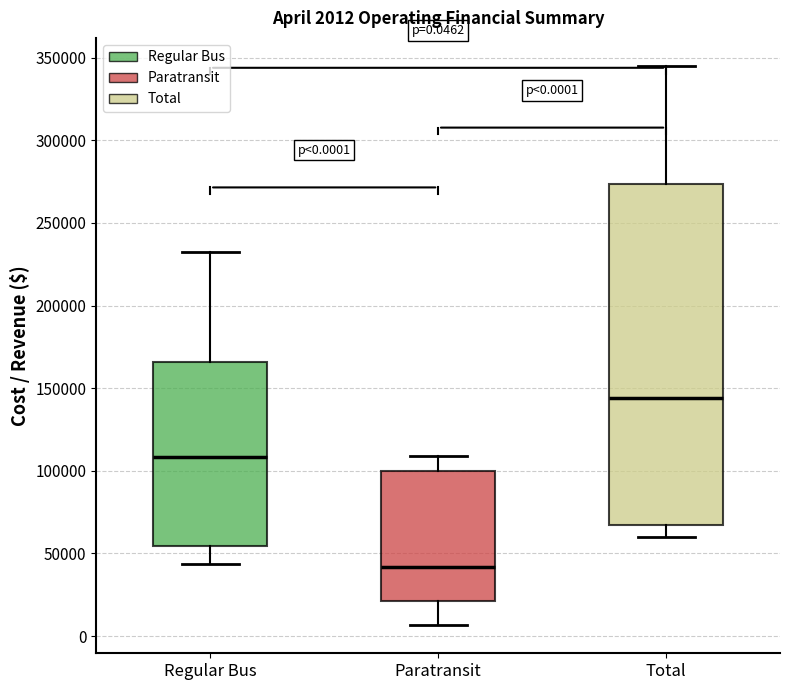

Comparing the boxes themselves (not the whiskers), which one is the tallest?

Total